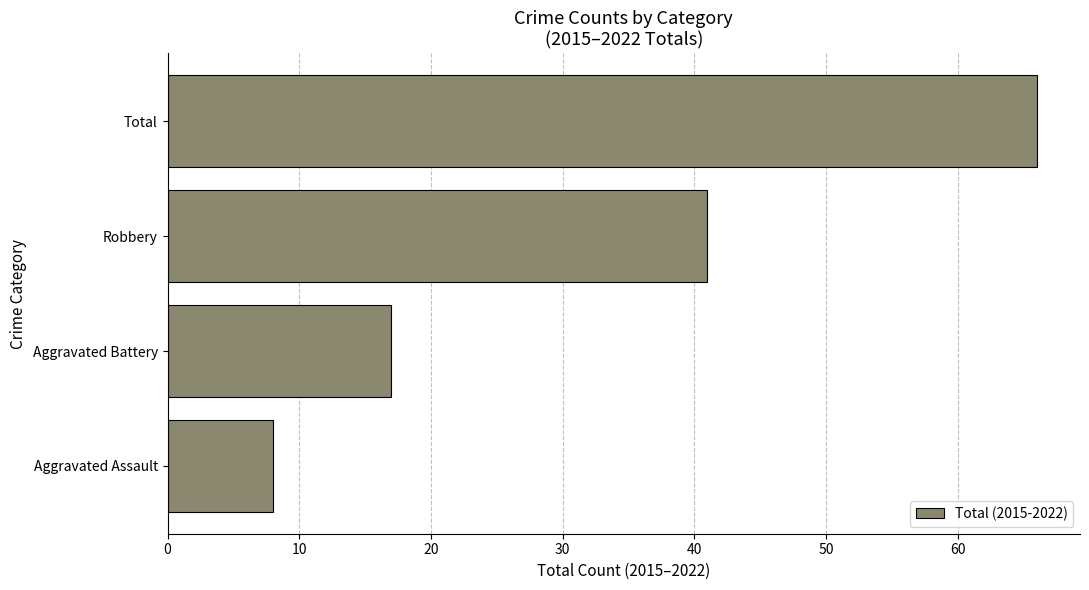

What is the difference between the maximum and minimum values?

58